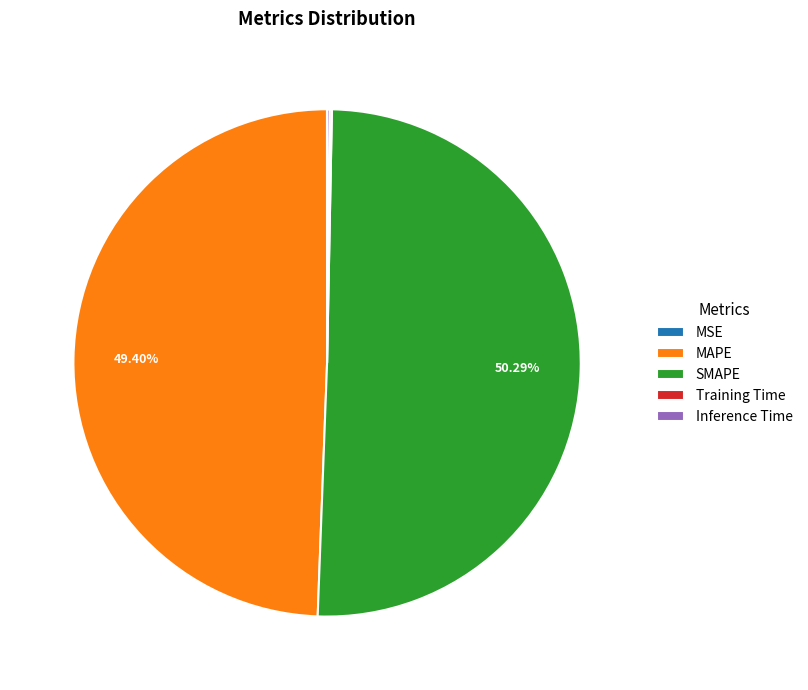

Which slice represents more than half of the pie?

SMAPE